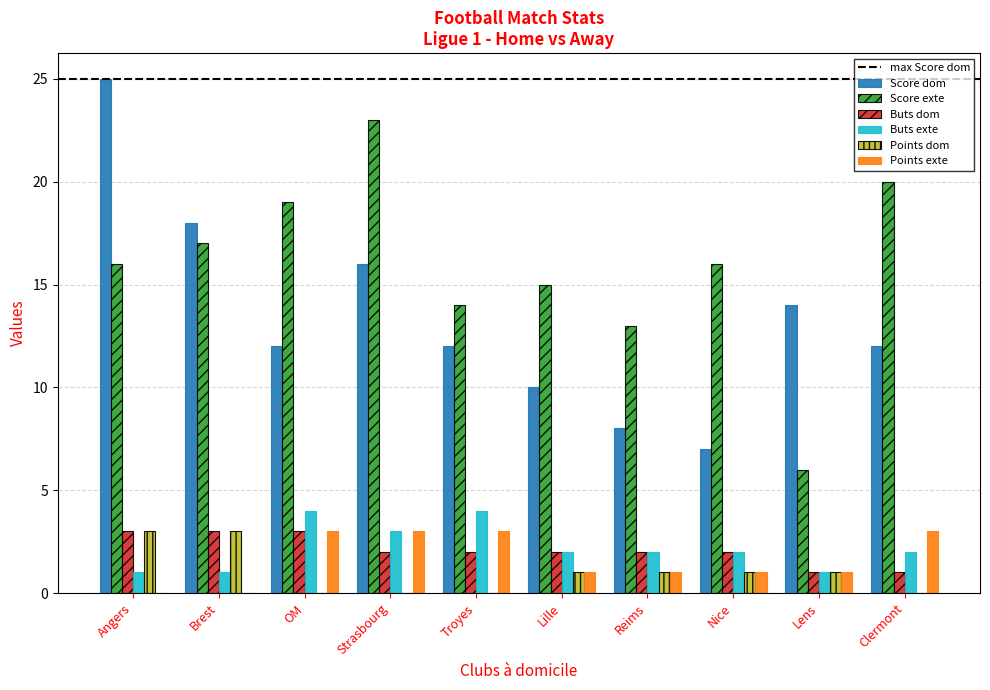

Which series has the largest range (max minus min)?

Score dom